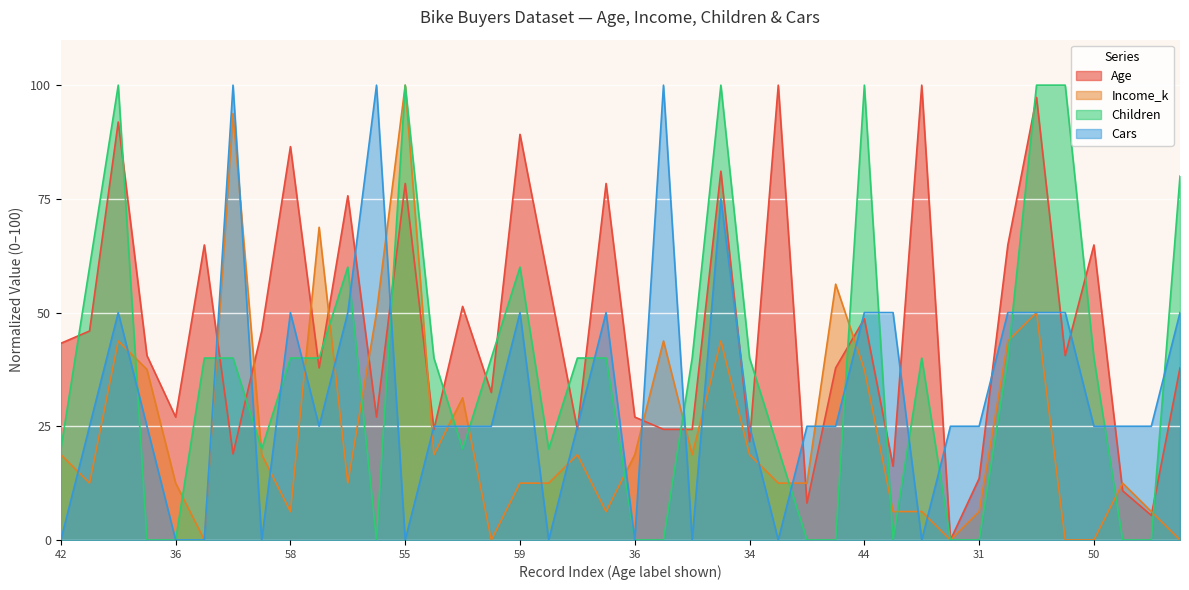

Reading right to left, list all the values displayed in this chart.

Age: 37.8	5.4	10.8	64.9	40.5	97.3	64.9	13.5	0.0	100.0	16.2	48.6	37.8	8.1	100.0	21.6	81.1	24.3	24.3	27.0	78.4	24.3	56.8	89.2	32.4	51.4	24.3	78.4	27.0	75.7	37.8	86.5	45.9	18.9	64.9	27.0	40.5	91.9	45.9	43.2
Income_k: 0.0	6.2	12.5	0.0	0.0	50.0	43.8	6.2	0.0	6.2	6.2	37.5	56.2	12.5	12.5	18.8	43.8	18.8	43.8	18.8	6.2	18.8	12.5	12.5	0.0	31.2	18.8	100.0	50.0	12.5	68.8	6.2	18.8	93.8	0.0	12.5	37.5	43.8	12.5	18.8
Children: 80.0	0.0	0.0	40.0	100.0	100.0	40.0	0.0	0.0	40.0	0.0	100.0	0.0	0.0	20.0	40.0	100.0	40.0	0.0	0.0	40.0	40.0	20.0	60.0	40.0	20.0	40.0	100.0	0.0	60.0	40.0	40.0	20.0	40.0	40.0	0.0	0.0	100.0	60.0	20.0
Cars: 50.0	25.0	25.0	25.0	50.0	50.0	50.0	25.0	25.0	0.0	50.0	50.0	25.0	25.0	0.0	25.0	75.0	0.0	100.0	0.0	50.0	25.0	0.0	50.0	25.0	25.0	25.0	0.0	100.0	50.0	25.0	50.0	0.0	100.0	0.0	0.0	25.0	50.0	25.0	0.0